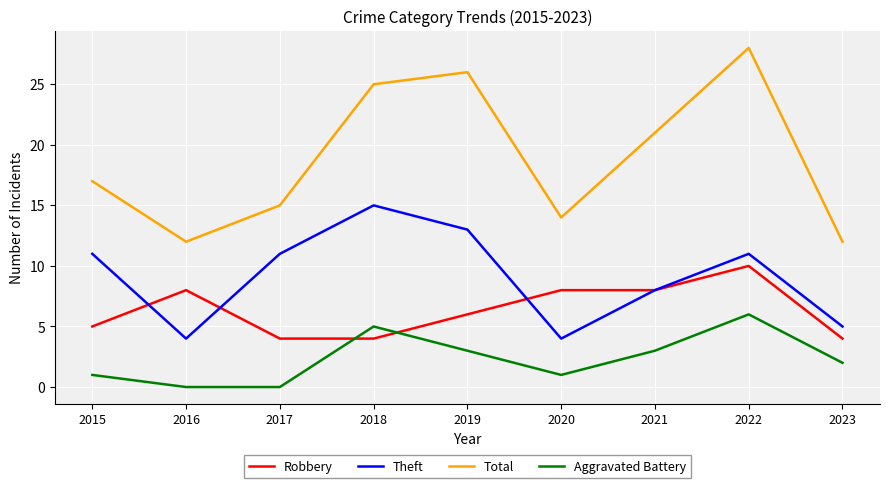

Count the number of data series in this chart.

4